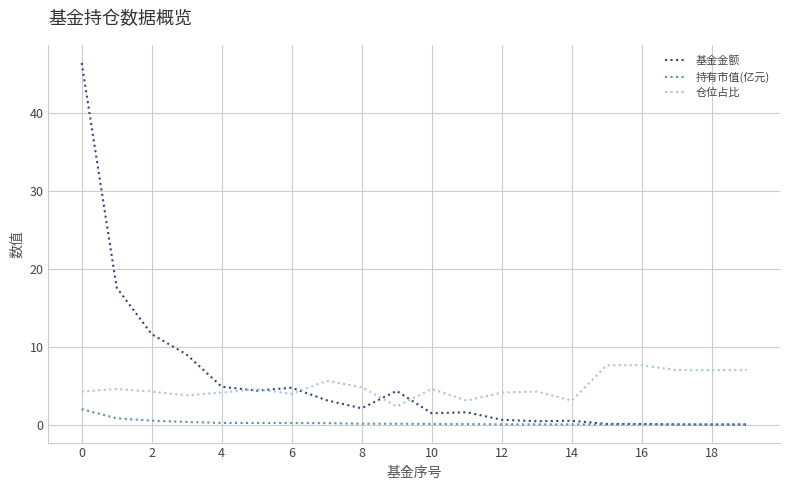

True or false: 仓位占比 and 持有市值(亿元) intersect in this chart.

False